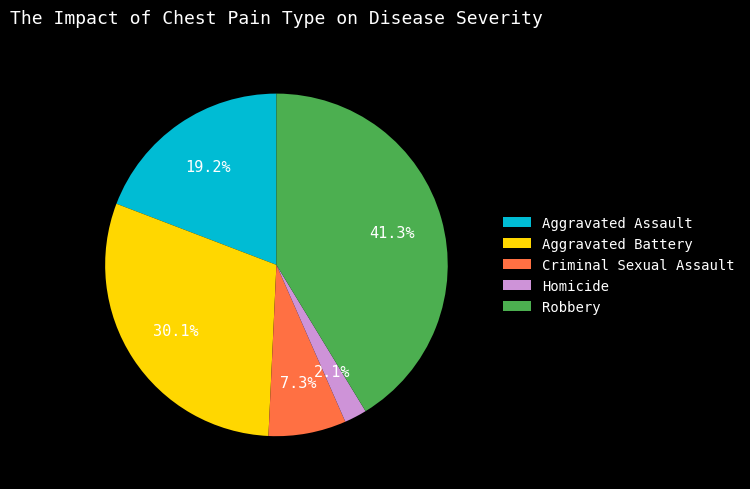

What portion of the pie excludes Robbery?

58.7%